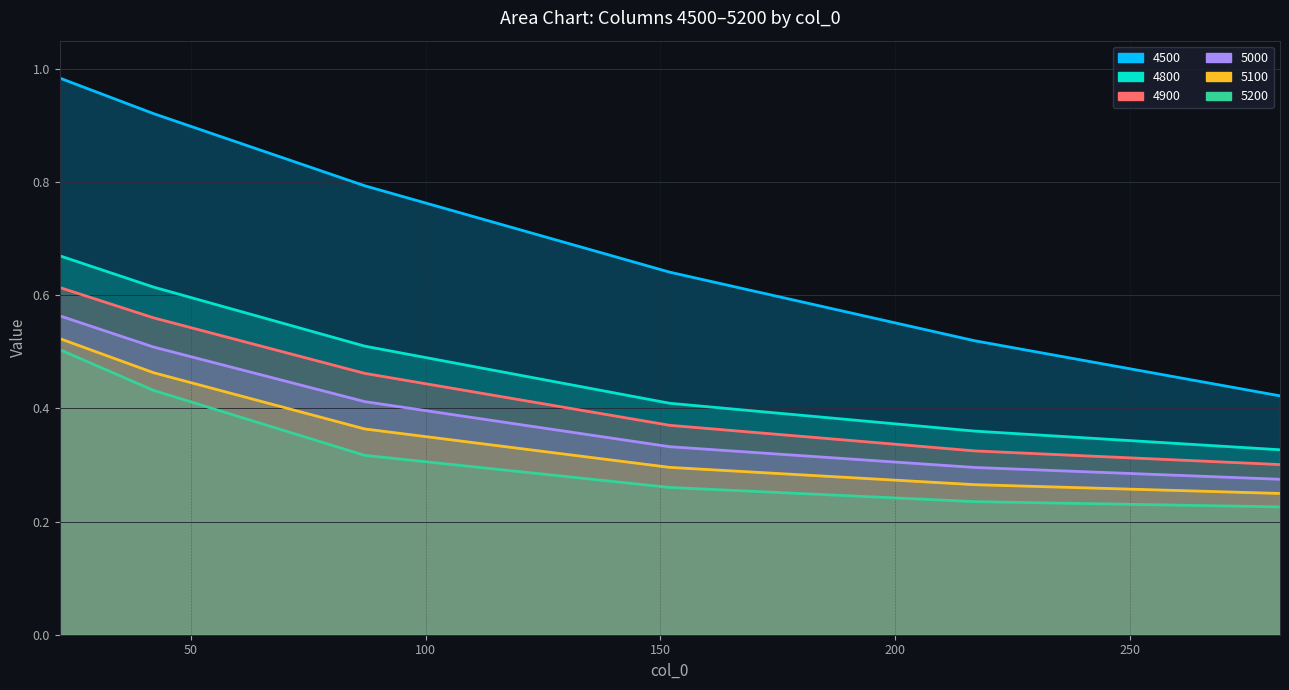

What is the total value across all series at 152?

2.3